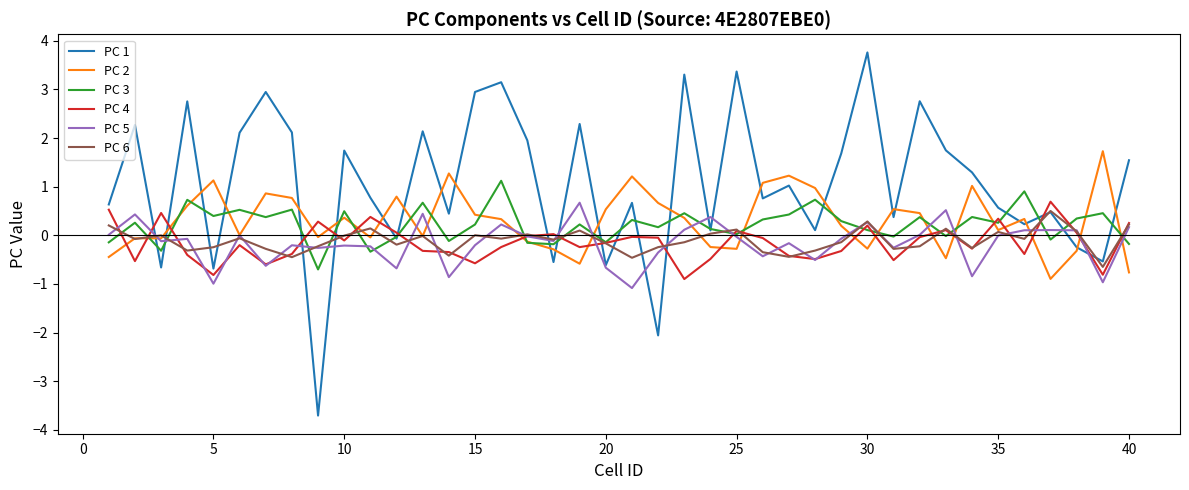

What is the maximum value shown in the chart?

3.8